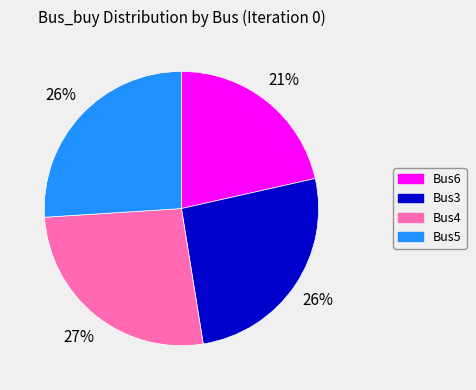

What is the largest slice in the pie chart?

Bus4